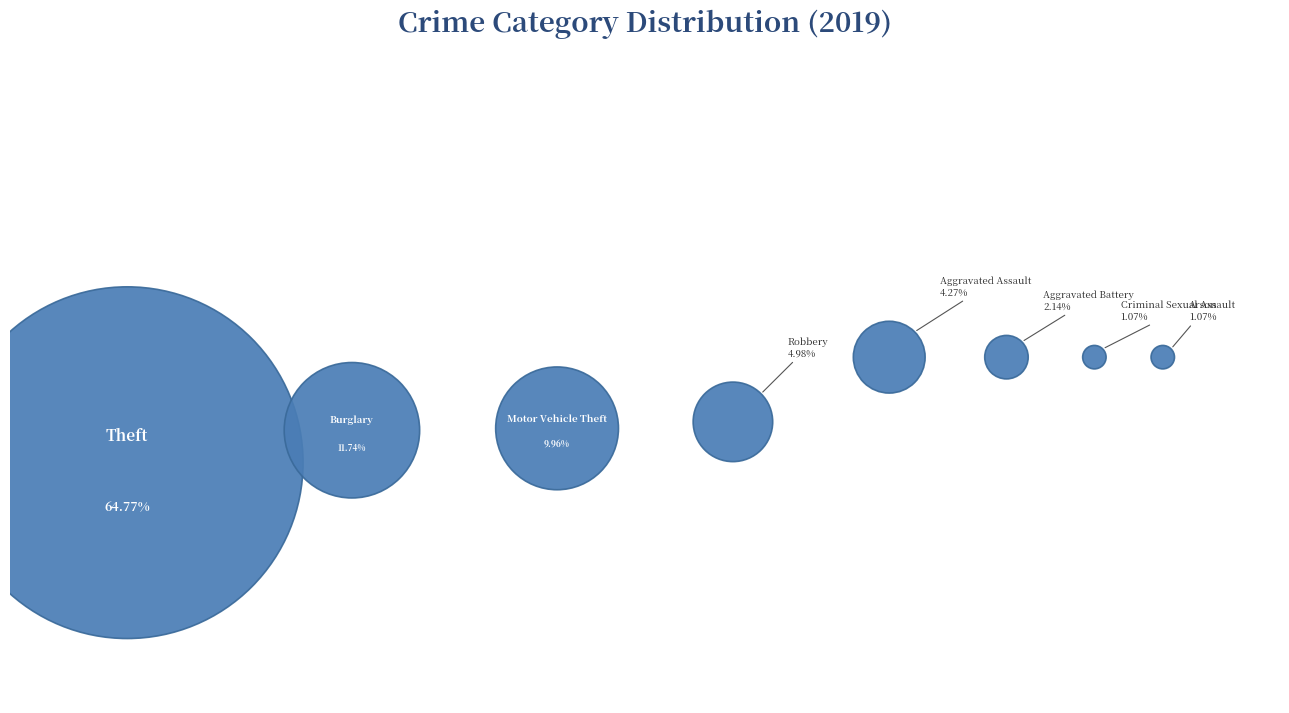

Is it true that Aggravated Battery is 17% of the pie?

False